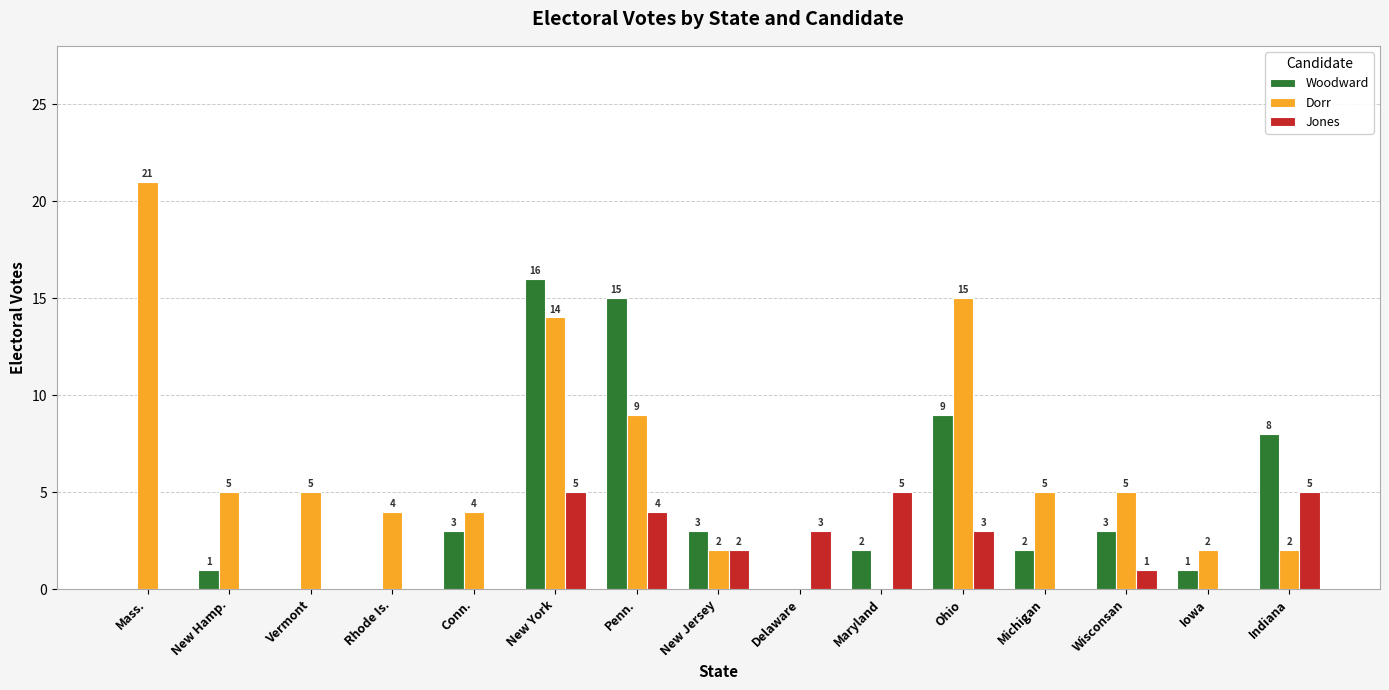

Reading left to right, list all the values displayed in this chart.

Woodward: Mass.=0	New Hamp.=1	Vermont=0	Rhode Is.=0	Conn.=3	New York=16	Penn.=15	New Jersey=3	Delaware=0	Maryland=2	Ohio=9	Michigan=2	Wisconsan=3	Iowa=1	Indiana=8
Dorr: Mass.=21	New Hamp.=5	Vermont=5	Rhode Is.=4	Conn.=4	New York=14	Penn.=9	New Jersey=2	Delaware=0	Maryland=0	Ohio=15	Michigan=5	Wisconsan=5	Iowa=2	Indiana=2
Jones: Mass.=0	New Hamp.=0	Vermont=0	Rhode Is.=0	Conn.=0	New York=5	Penn.=4	New Jersey=2	Delaware=3	Maryland=5	Ohio=3	Michigan=0	Wisconsan=1	Iowa=0	Indiana=5